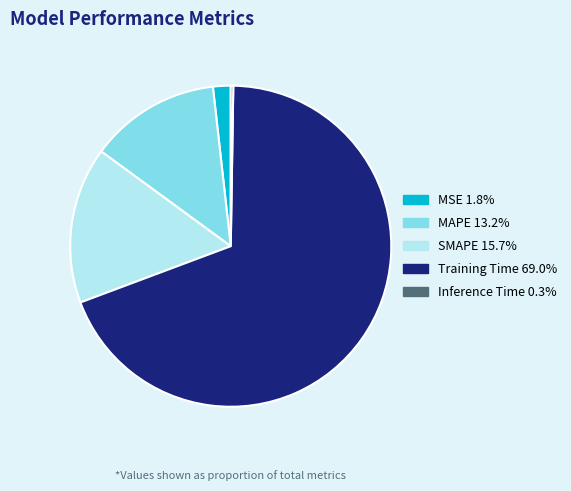

Between MSE and MAPE, which is larger?

MAPE